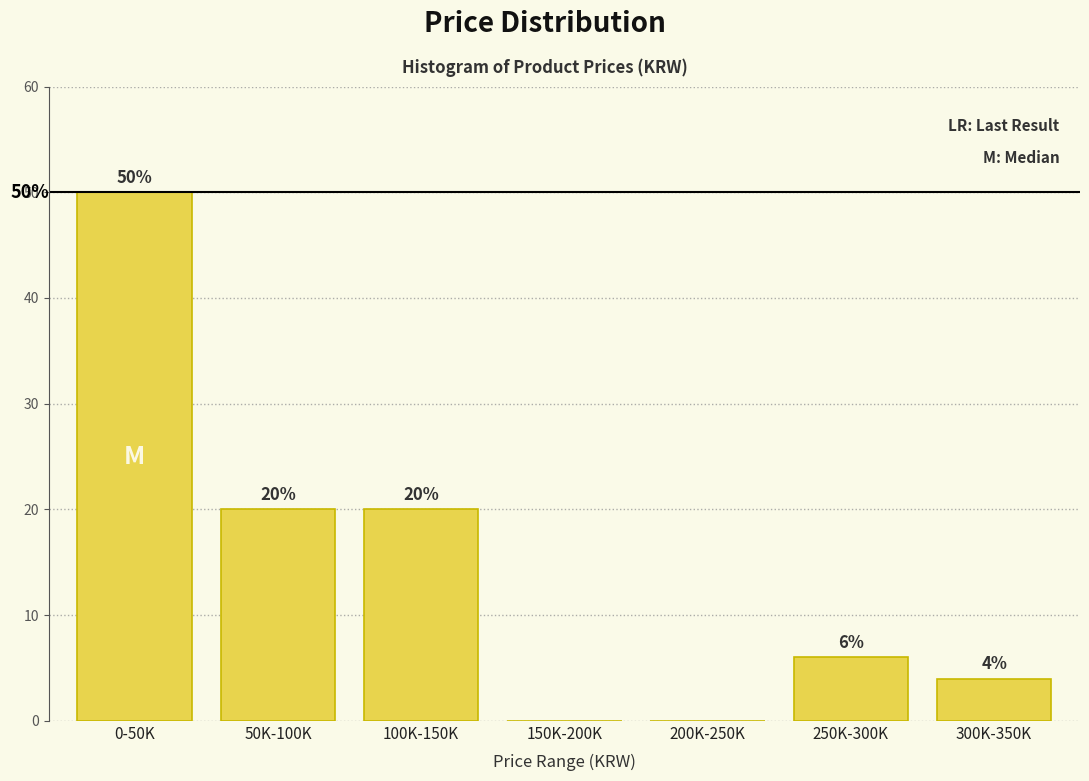

Reading left to right, what are all the values shown in this chart?

0-50K=50	50K-100K=20	100K-150K=20	150K-200K=0	200K-250K=0	250K-300K=6	300K-350K=4